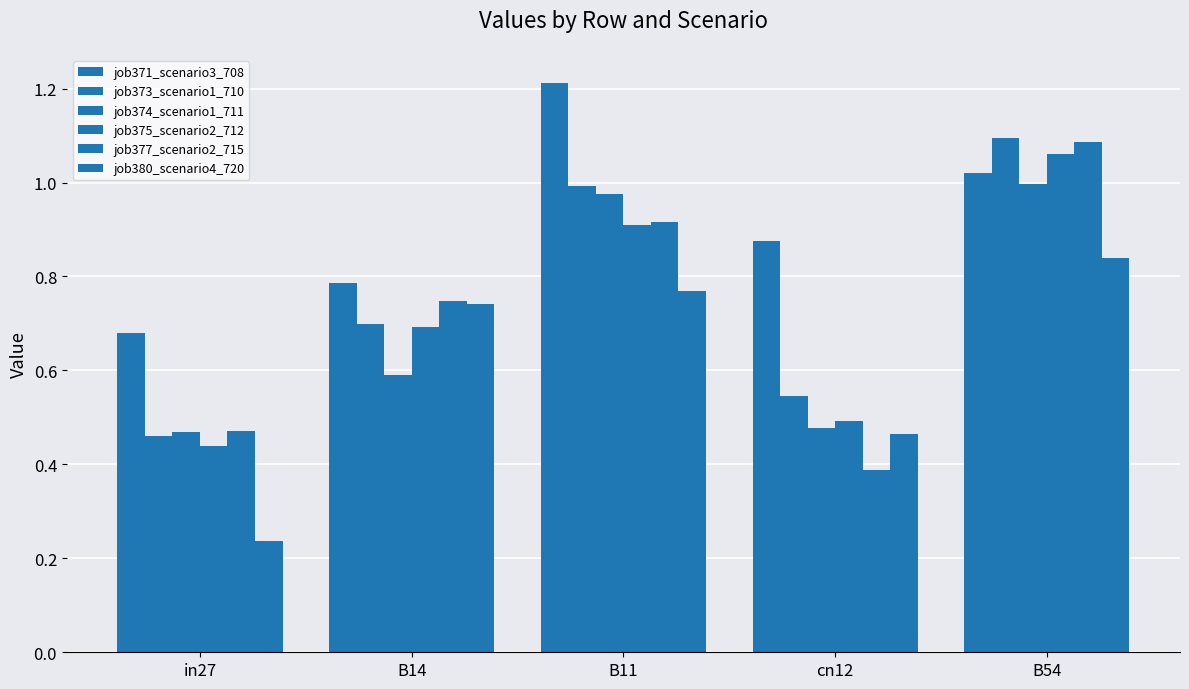

Count the number of categories in the chart.

5